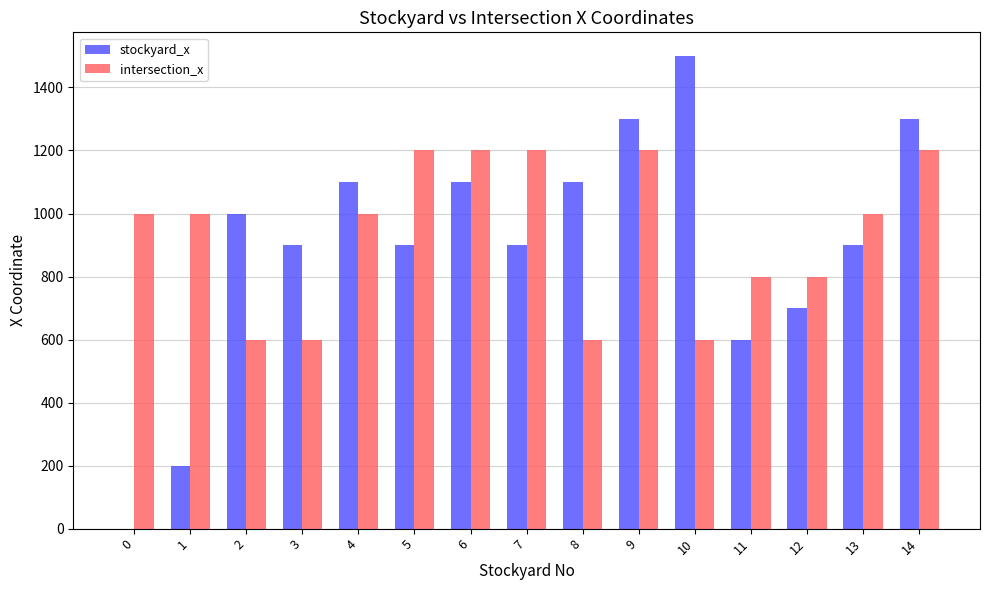

Is the value of stockyard_x at 13 greater than the value of intersection_x at 7?

No